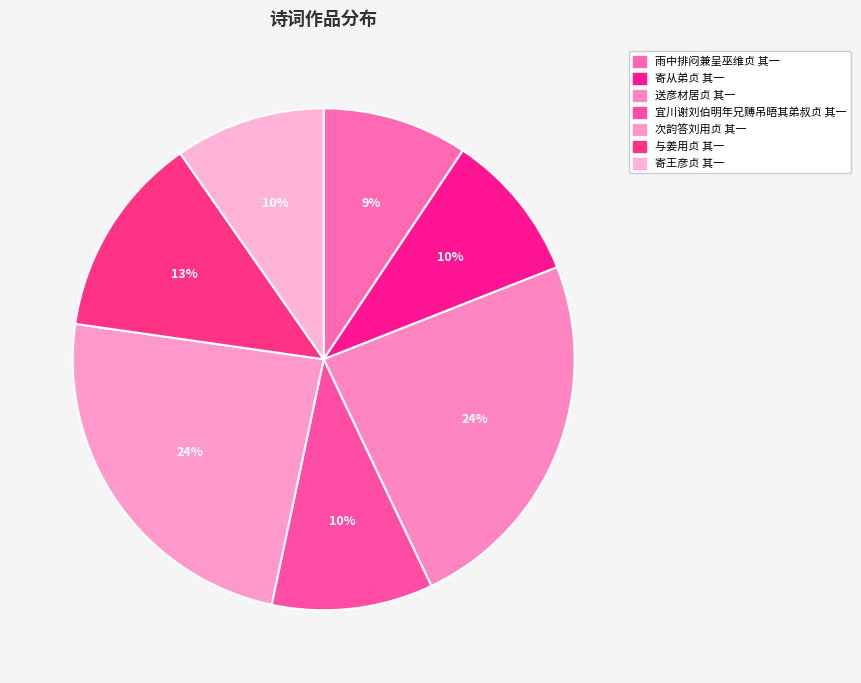

What percentage do 雨中排闷兼呈巫维贞 其一 and 与姜用贞 其一 together represent?

22.4%